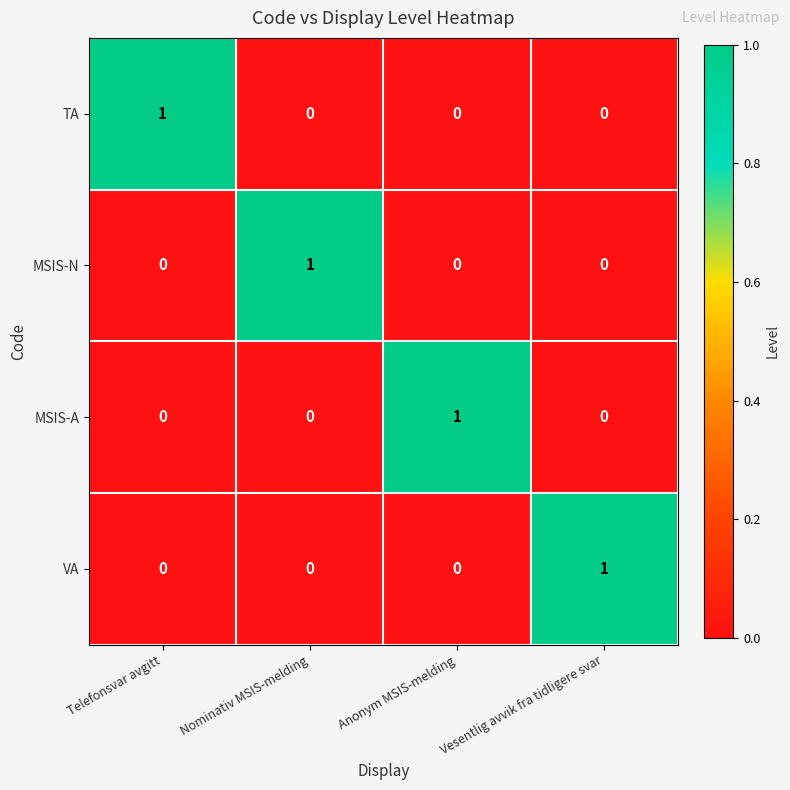

At how many categories does at least one series exceed 0?

4